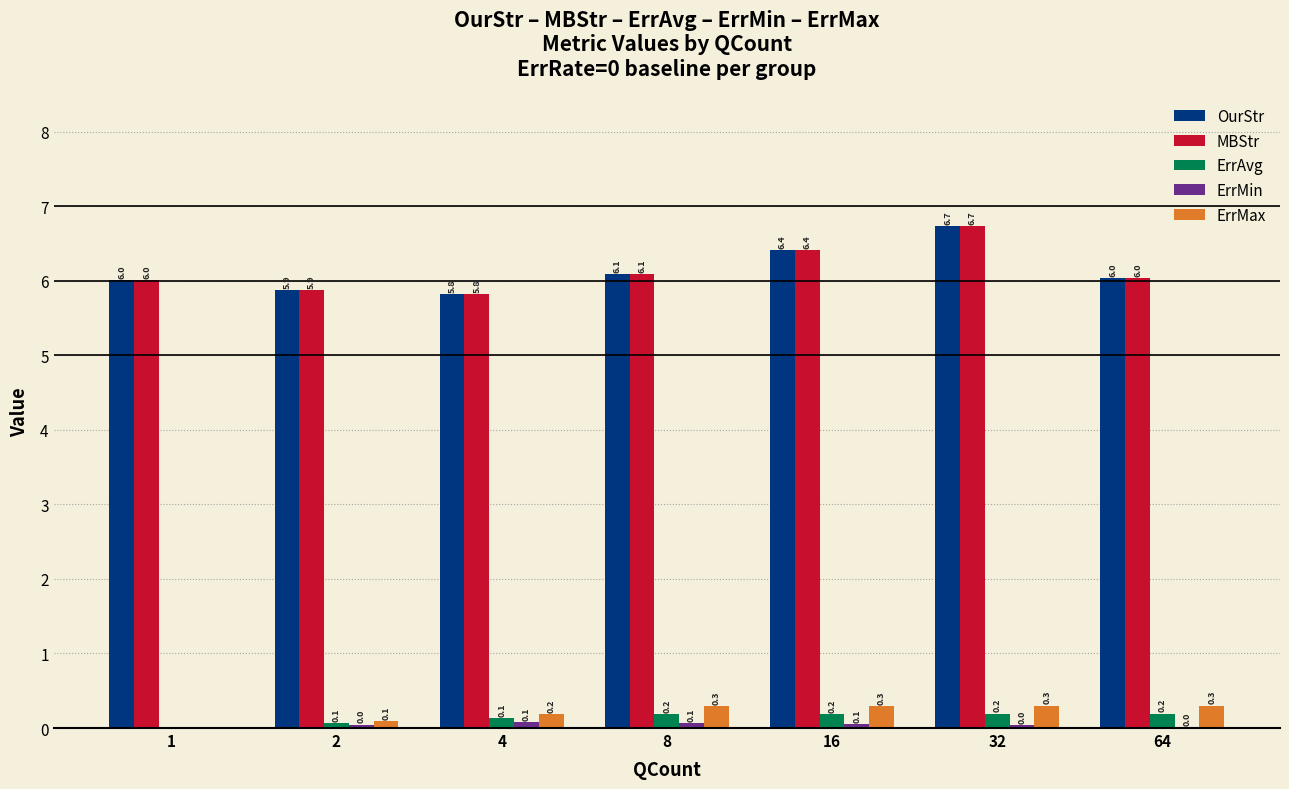

At which category is the sum across all series the highest?

32